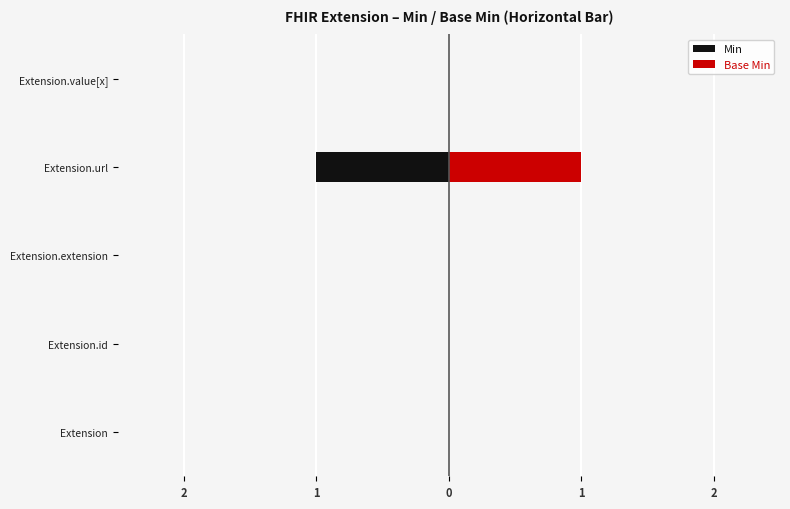

Is the value of Min at Extension.extension greater than the value of Base Min at Extension.extension?

No